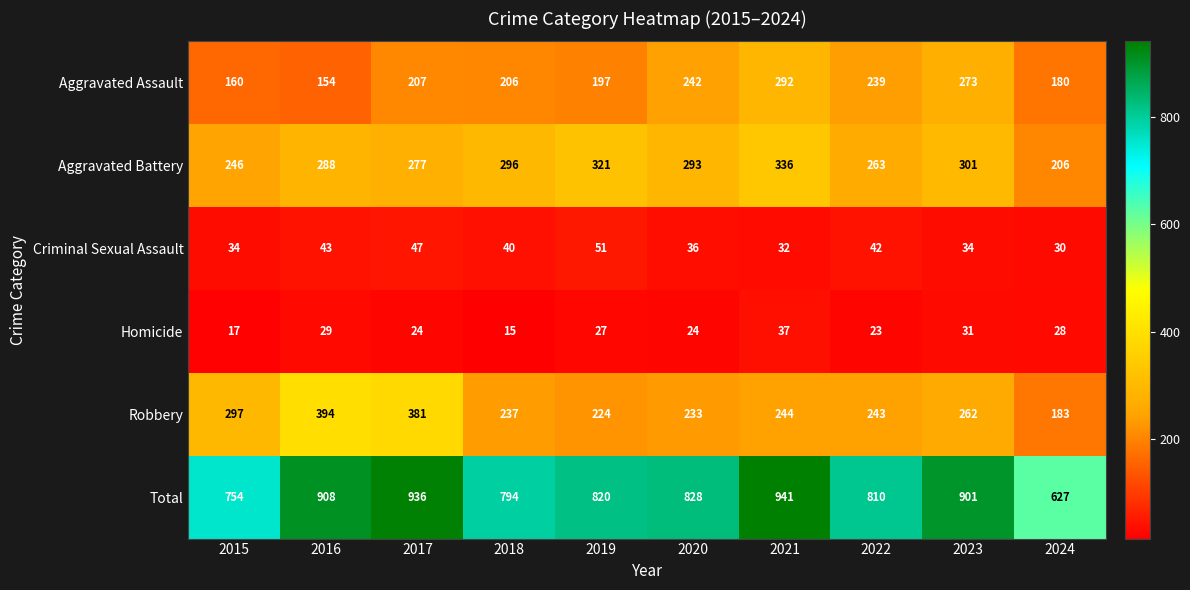

How many data points in Aggravated Battery are less than 293?

5